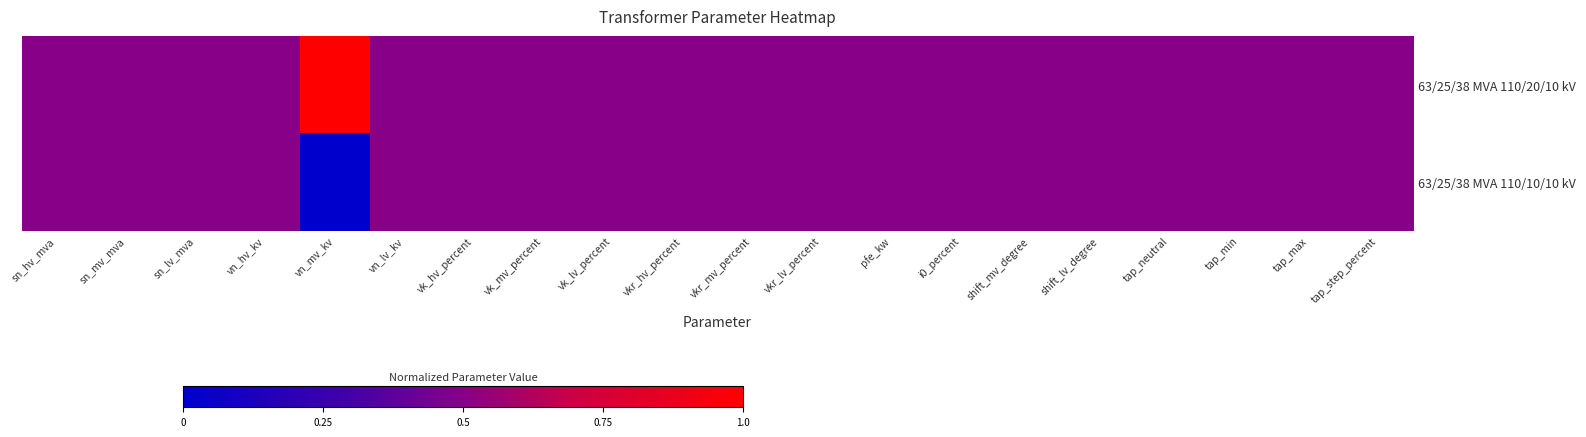

Reading left to right, transcribe all the data shown in this chart.

63/25/38 MVA 110/20/10 kV: sn_hv_mva=0.5	sn_mv_mva=0.5	sn_lv_mva=0.5	vn_hv_kv=0.5	vn_mv_kv=1.0	vn_lv_kv=0.5	vk_hv_percent=0.5	vk_mv_percent=0.5	vk_lv_percent=0.5	vkr_hv_percent=0.5	vkr_mv_percent=0.5	vkr_lv_percent=0.5	pfe_kw=0.5	i0_percent=0.5	shift_mv_degree=0.5	shift_lv_degree=0.5	tap_neutral=0.5	tap_min=0.5	tap_max=0.5	tap_step_percent=0.5
63/25/38 MVA 110/10/10 kV: sn_hv_mva=0.5	sn_mv_mva=0.5	sn_lv_mva=0.5	vn_hv_kv=0.5	vn_mv_kv=0.0	vn_lv_kv=0.5	vk_hv_percent=0.5	vk_mv_percent=0.5	vk_lv_percent=0.5	vkr_hv_percent=0.5	vkr_mv_percent=0.5	vkr_lv_percent=0.5	pfe_kw=0.5	i0_percent=0.5	shift_mv_degree=0.5	shift_lv_degree=0.5	tap_neutral=0.5	tap_min=0.5	tap_max=0.5	tap_step_percent=0.5